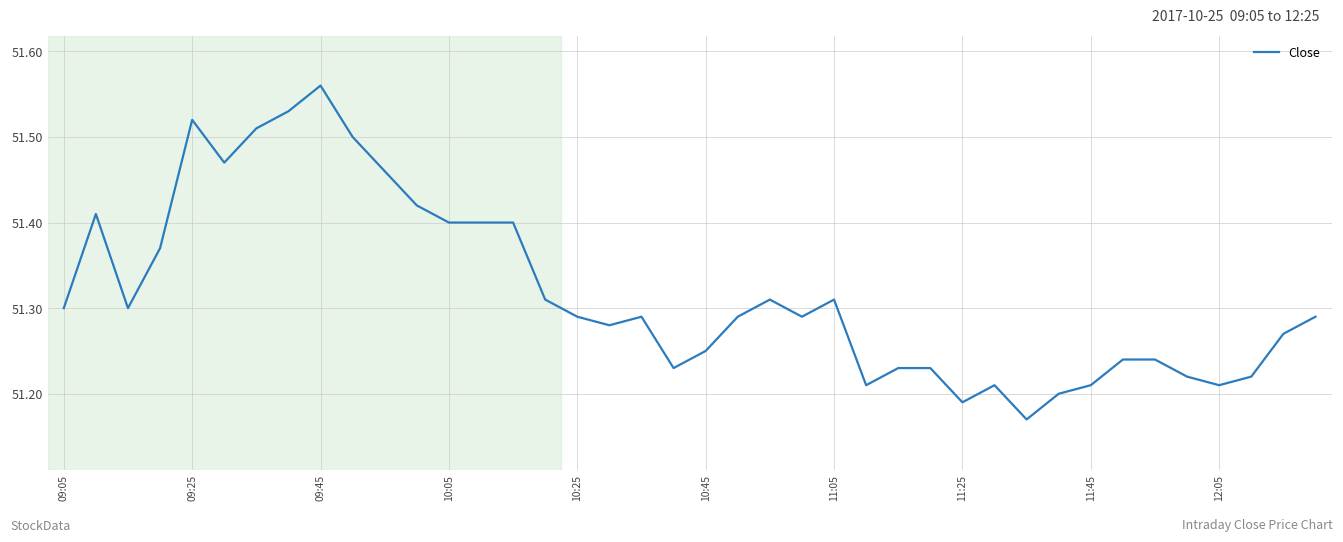

Does the chart display data point markers on the line(s)?

No